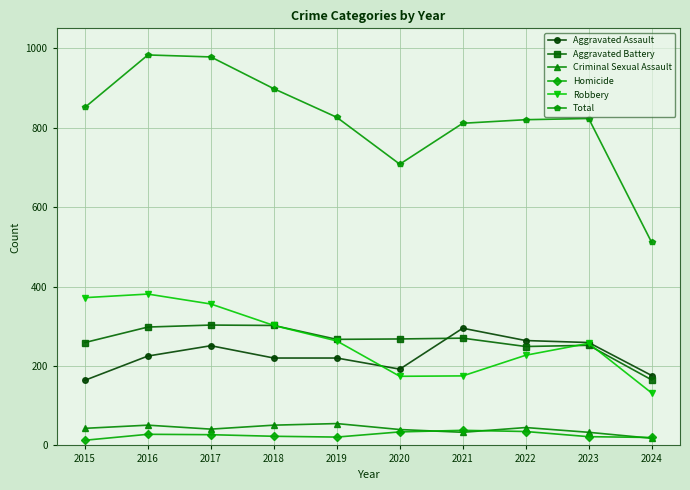

What is the approximate value of Homicide at 2021, to the nearest 10?

40